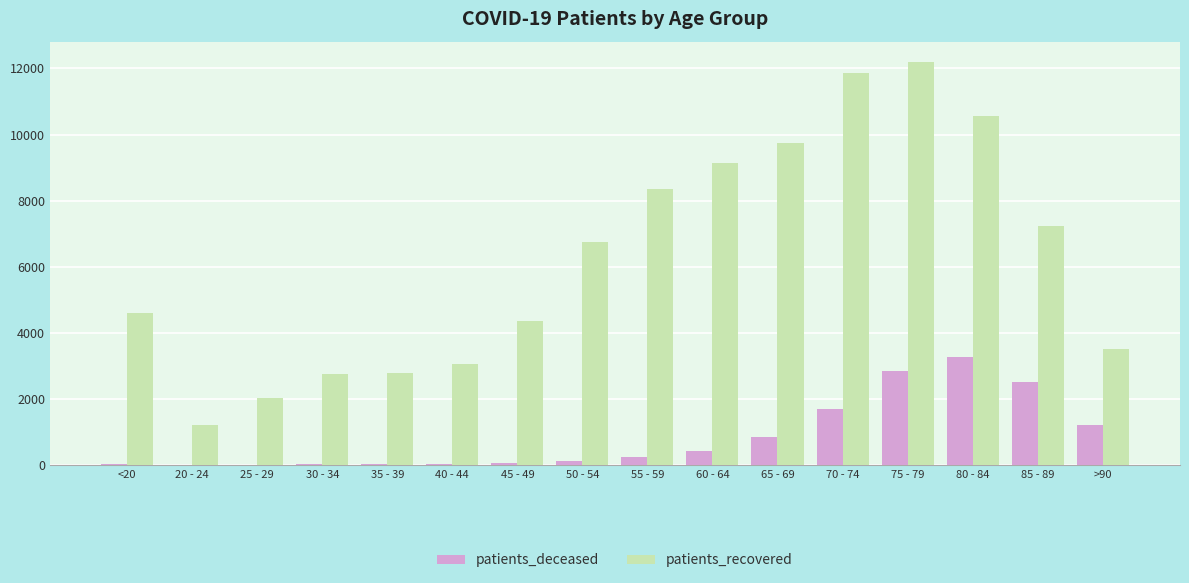

The patients_recovered series shows 2790 at 35 - 39. True or false?

True